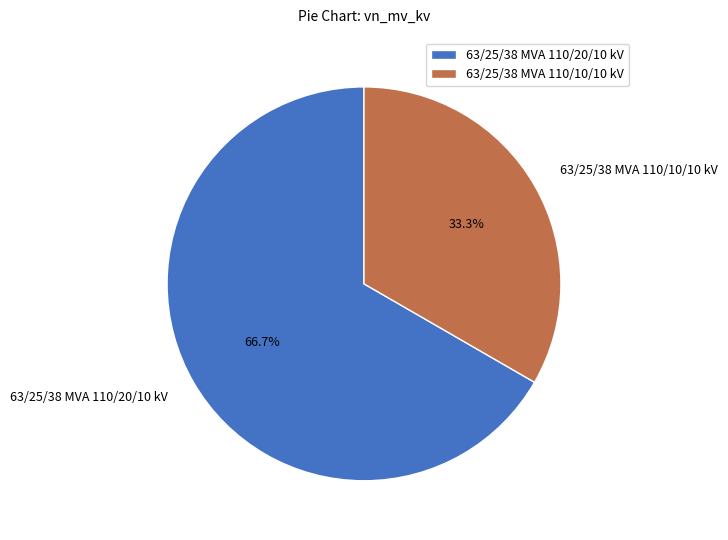

Approximately how many times larger is the value at 63/25/38 MVA 110/10/10 kV compared to 63/25/38 MVA 110/20/10 kV?

0.5